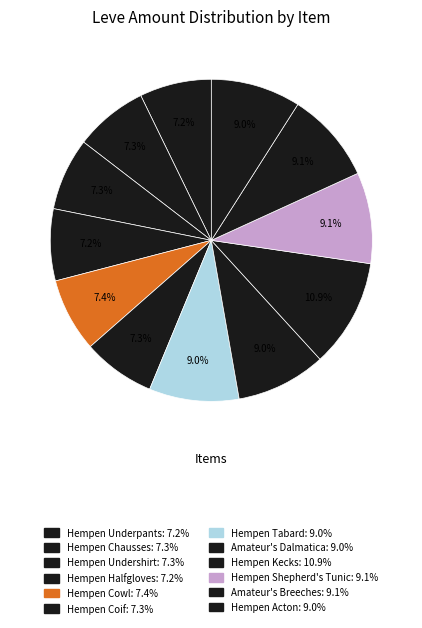

What is the total percentage of Hempen Cowl and Amateur's Breeches?

16.6%